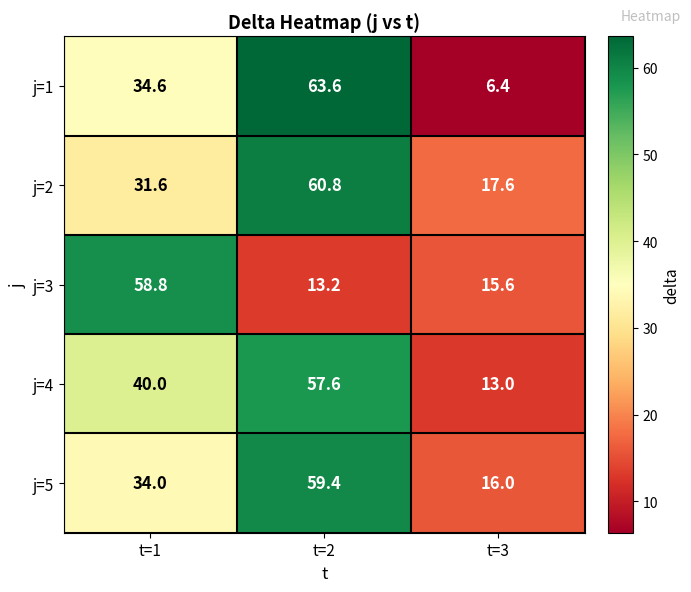

Is it true that j=2 equals 12.7 at t=1?

False